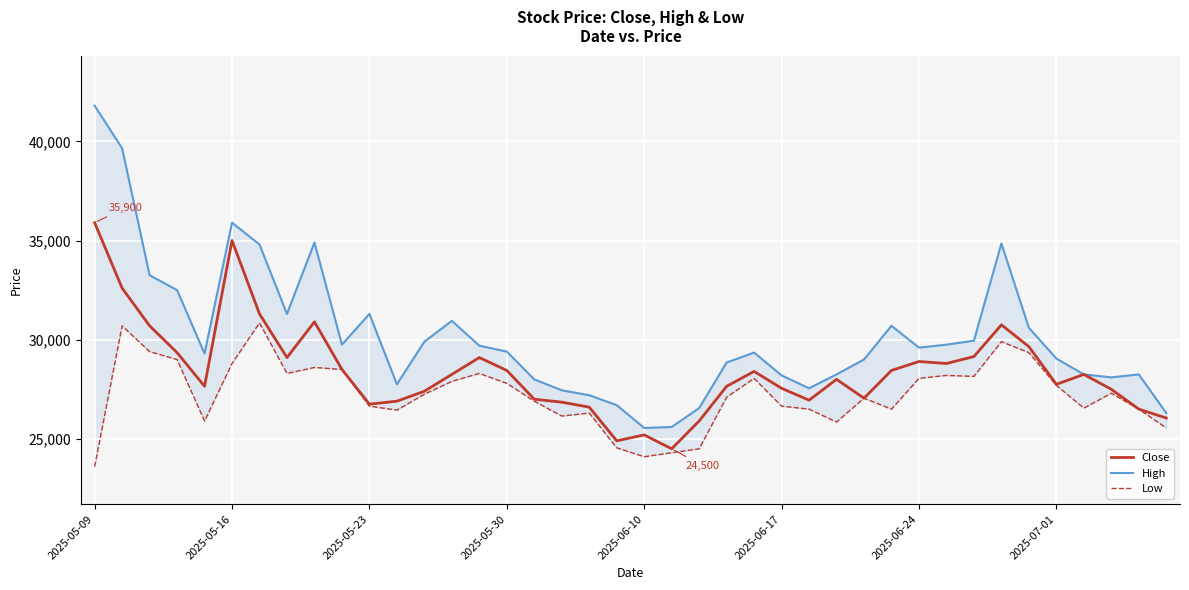

True or false: Close has more than 1 points higher than both neighbors.

True